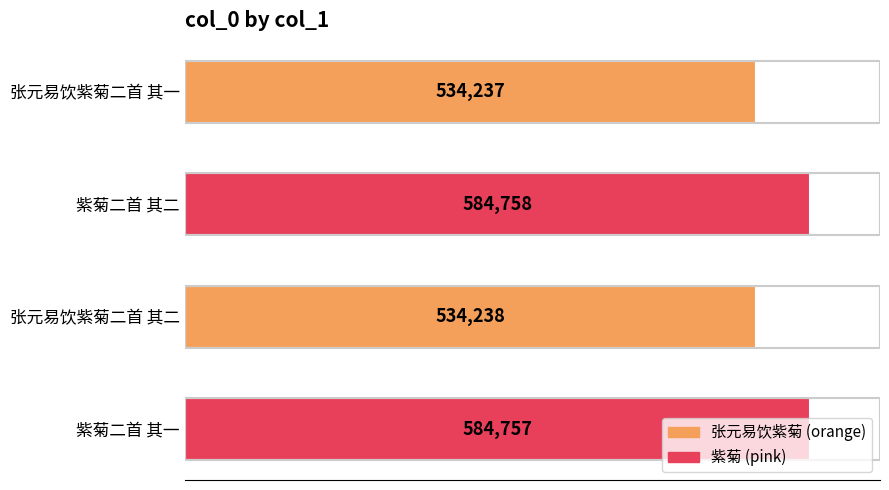

What is the difference between the maximum and second lowest values?

50520